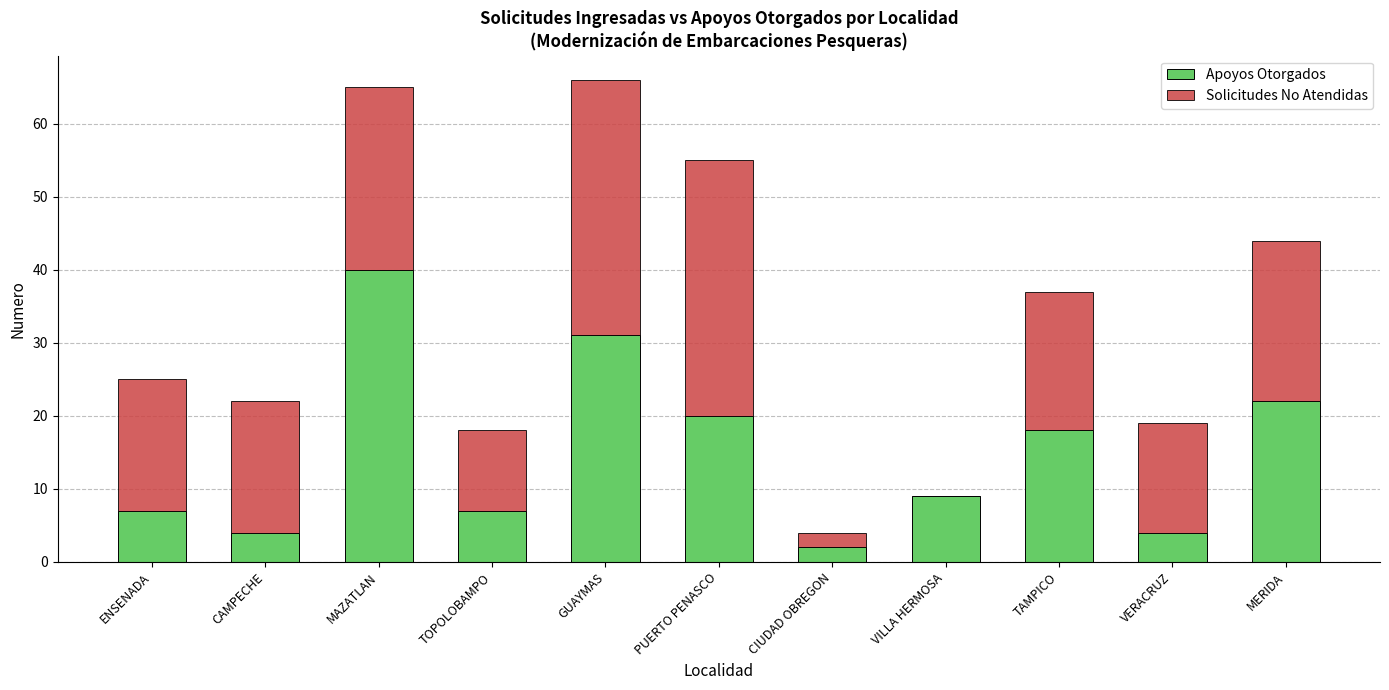

Reading right to left, transcribe the values for Apoyos Otorgados.

MERIDA=22	VERACRUZ=4	TAMPICO=18	VILLA HERMOSA=9	CIUDAD OBREGON=2	PUERTO PENASCO=20	GUAYMAS=31	TOPOLOBAMPO=7	MAZATLAN=40	CAMPECHE=4	ENSENADA=7